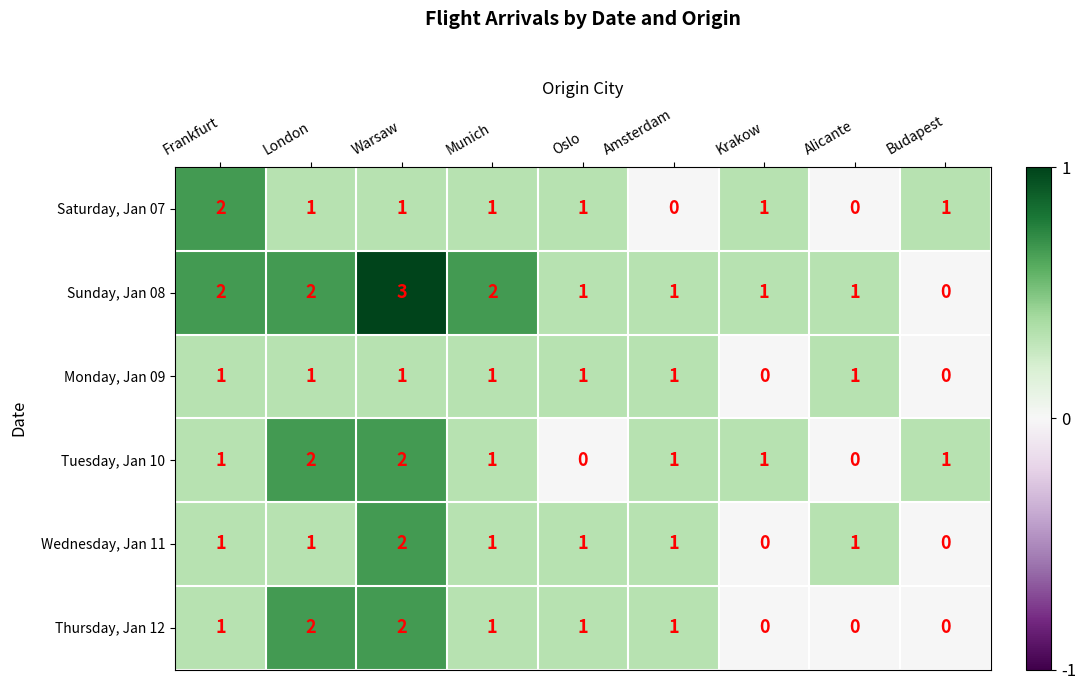

Which series has the widest spread of values?

Sunday, Jan 08